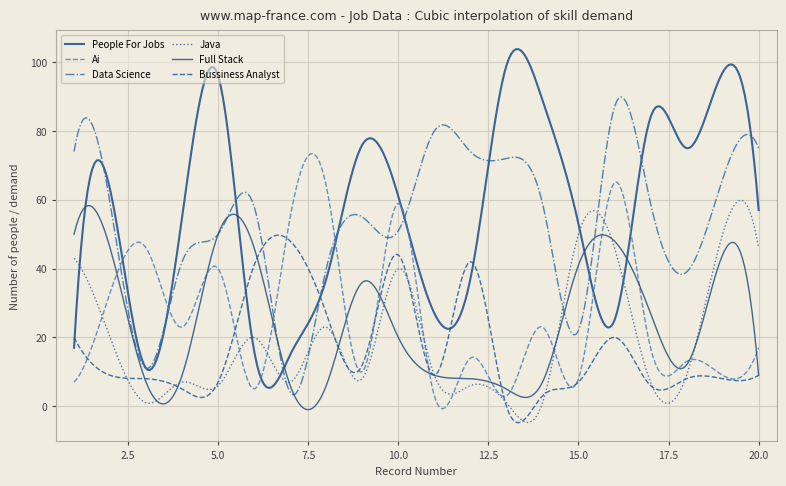

Does the chart display data point markers on the line(s)?

No